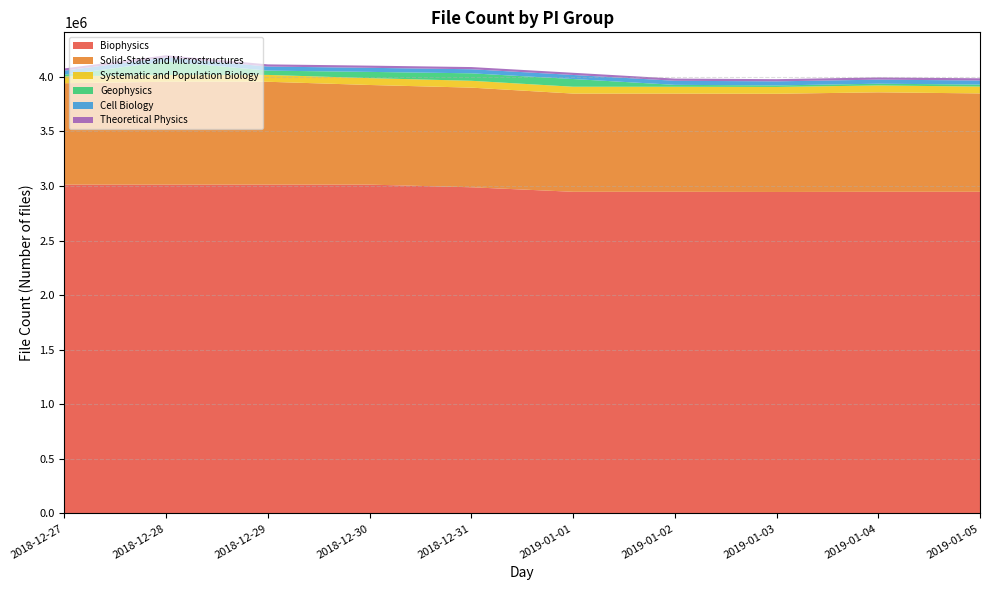

Reading left to right, extract all data points from this chart.

Biophysics: 2018-12-27=3012988	2018-12-28=3013062	2018-12-29=3013110	2018-12-30=3013153	2018-12-31=2988859	2019-01-01=2947443	2019-01-02=2947498	2019-01-03=2945748	2019-01-04=2947361	2019-01-05=2947394
Solid-State and Microstructures: 2018-12-27=929384	2018-12-28=942423	2018-12-29=942502	2018-12-30=913045	2018-12-31=913024	2019-01-01=900004	2019-01-02=899701	2019-01-03=899847	2019-01-04=911605	2019-01-05=901485
Systematic and Population Biology: 2018-12-27=62606	2018-12-28=62604	2018-12-29=62690	2018-12-30=62719	2018-12-31=62713	2019-01-01=62732	2019-01-02=62739	2019-01-03=62743	2019-01-04=62736	2019-01-05=62803
Geophysics: 2018-12-27=15705	2018-12-28=123243	2018-12-29=39429	2018-12-30=57256	2018-12-31=68497	2019-01-01=70541	2019-01-02=17507	2019-01-03=13829	2019-01-04=16138	2019-01-05=18377
Cell Biology: 2018-12-27=37282	2018-12-28=37279	2018-12-29=37279	2018-12-30=37279	2018-12-31=37272	2019-01-01=37274	2019-01-02=37267	2019-01-03=37267	2019-01-04=37270	2019-01-05=37269
Theoretical Physics: 2018-12-27=20072	2018-12-28=20072	2018-12-29=20072	2018-12-30=20072	2018-12-31=20072	2019-01-01=20072	2019-01-02=20072	2019-01-03=20072	2019-01-04=20072	2019-01-05=20072